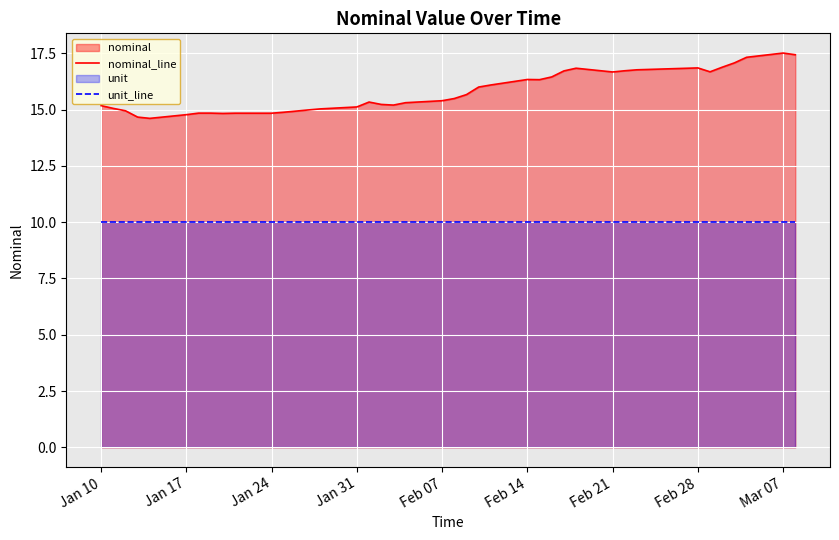

Does the chart display data point markers on the line(s)?

No